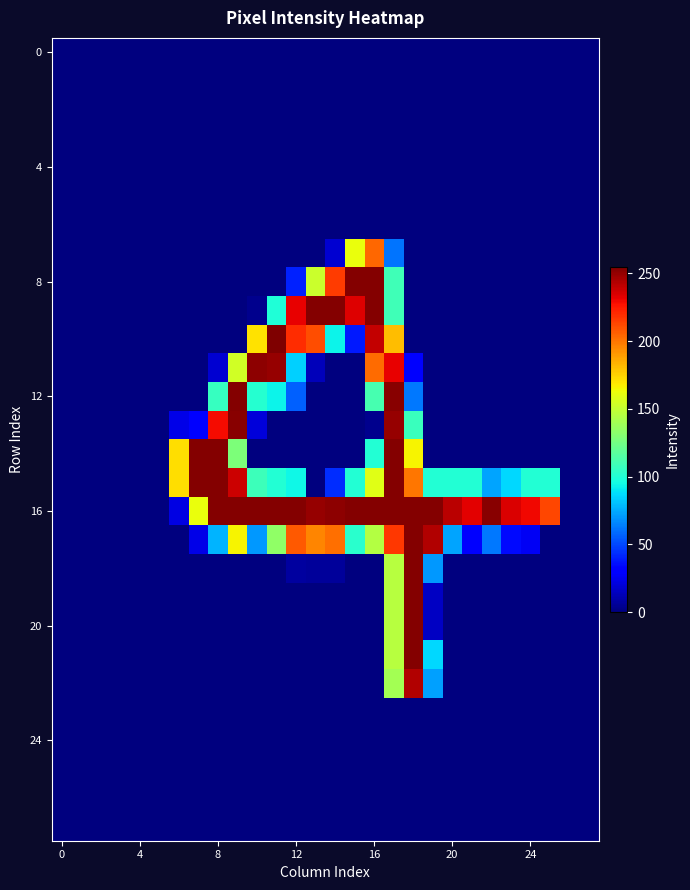

What is the maximum value shown in the chart?

255